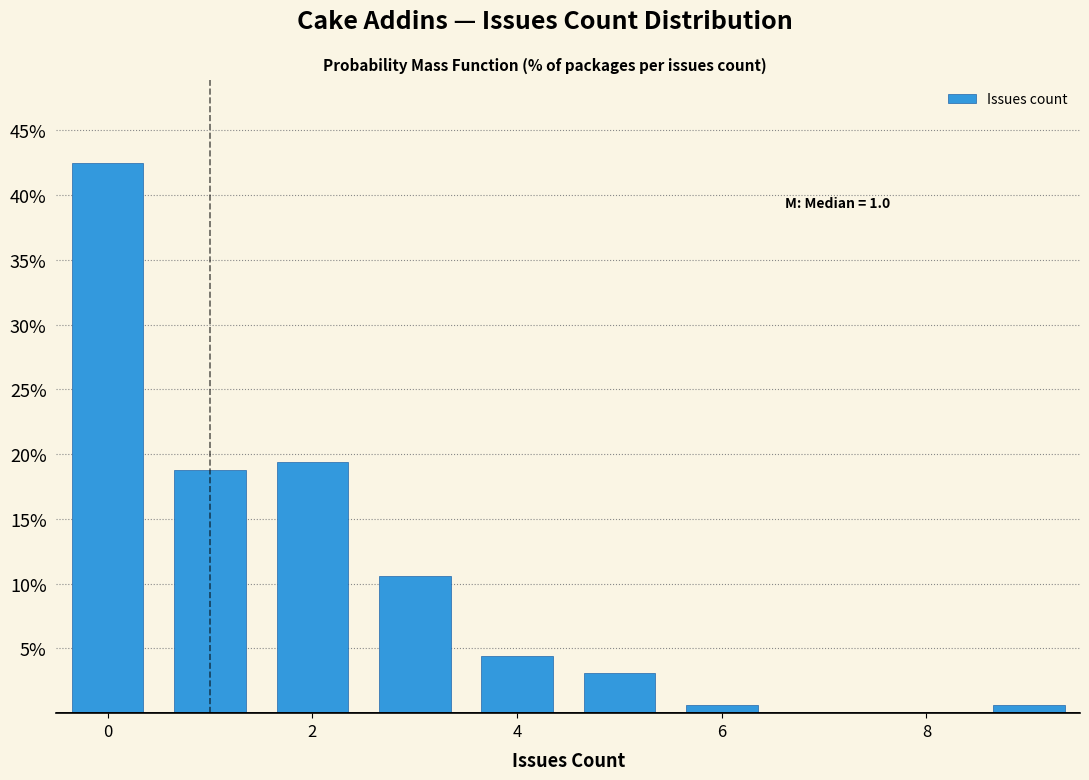

Which range on the x-axis has the tallest bar?

-0.5 to 0.5